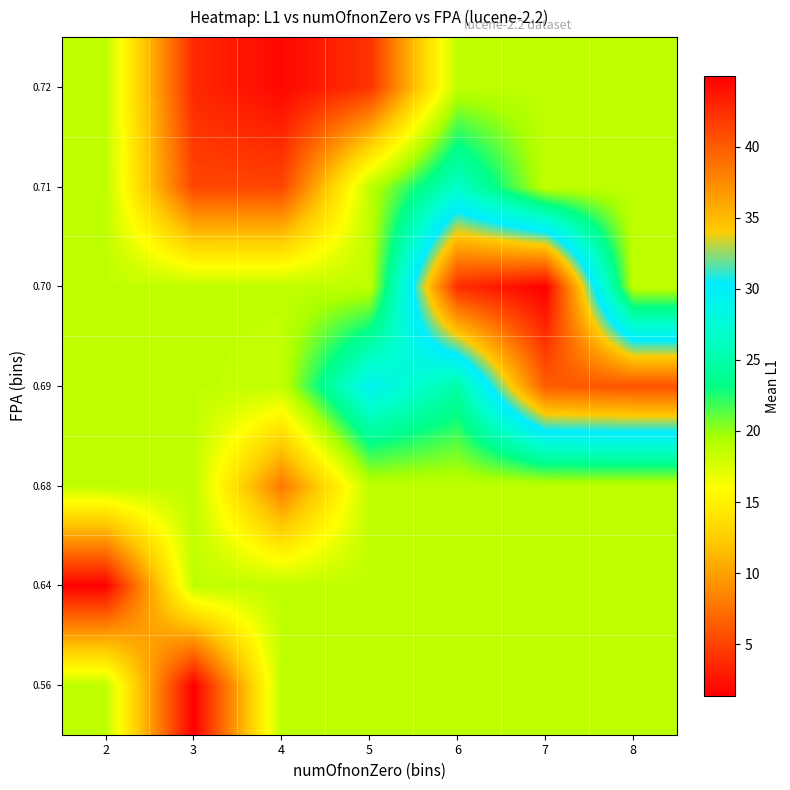

What is the smallest value displayed?

1.4